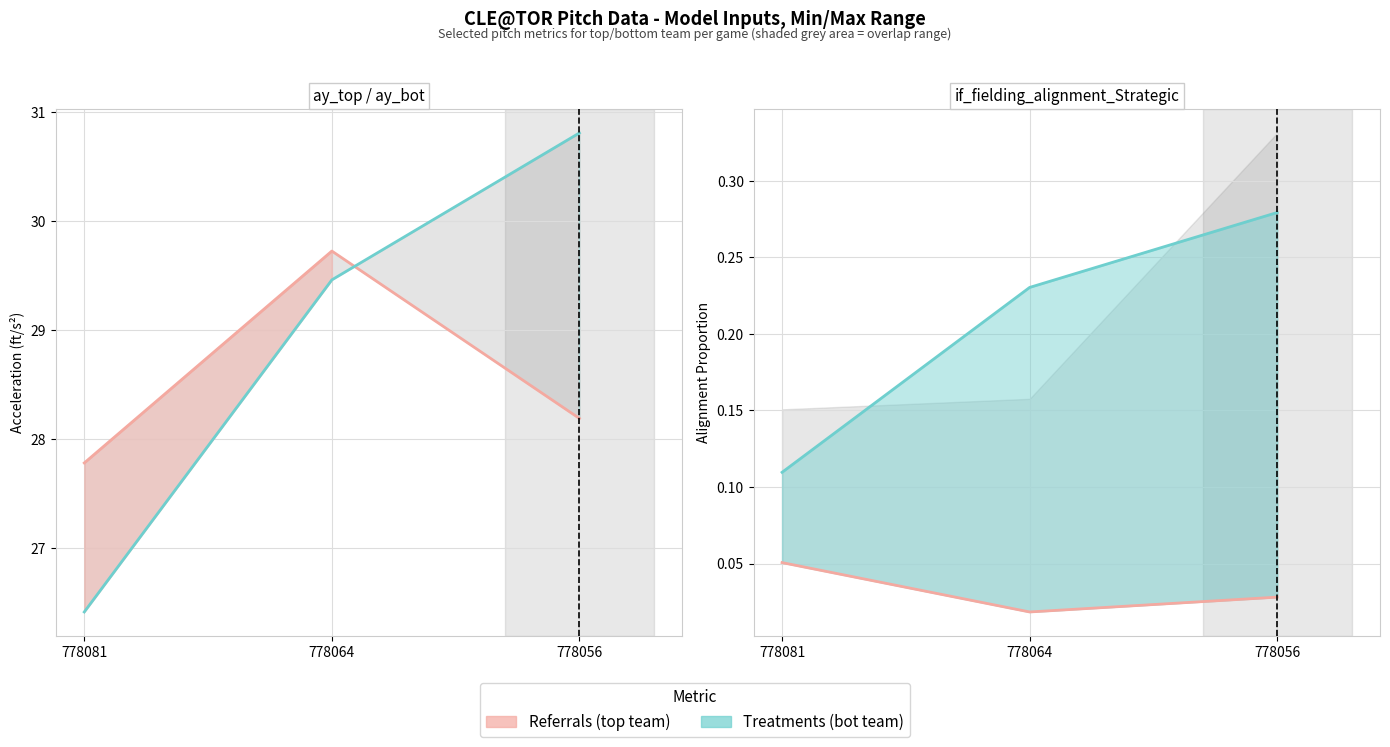

Reading left to right, list all the values displayed in this chart.

ay_top line: 778081=27.8	778064=29.7	778056=28.2
ay_bot line: 778081=26.4	778064=29.5	778056=30.8
if_top line: 778081=0.1	778064=0.0	778056=0.0
if_bot line: 778081=0.1	778064=0.2	778056=0.3